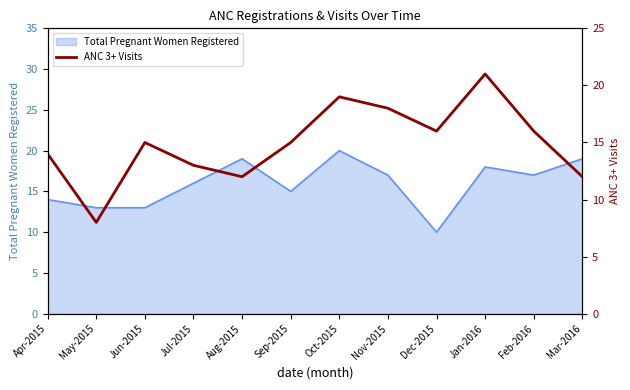

Where does the data first go above 15?

Oct-2015